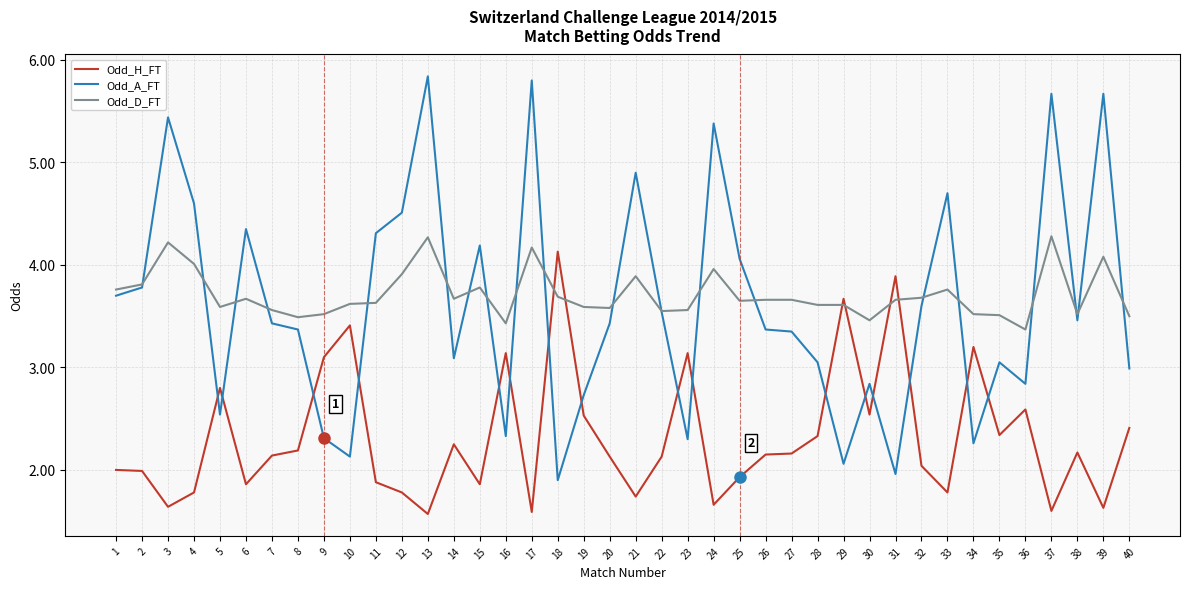

Which series changed the most between 12 and 13?

Odd_A_FT